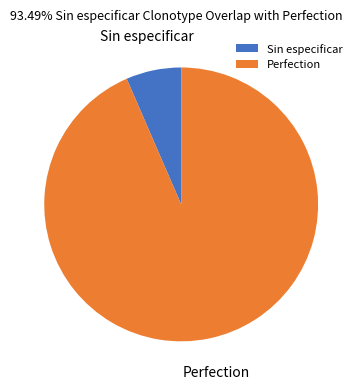

How many segments does this pie chart have?

2